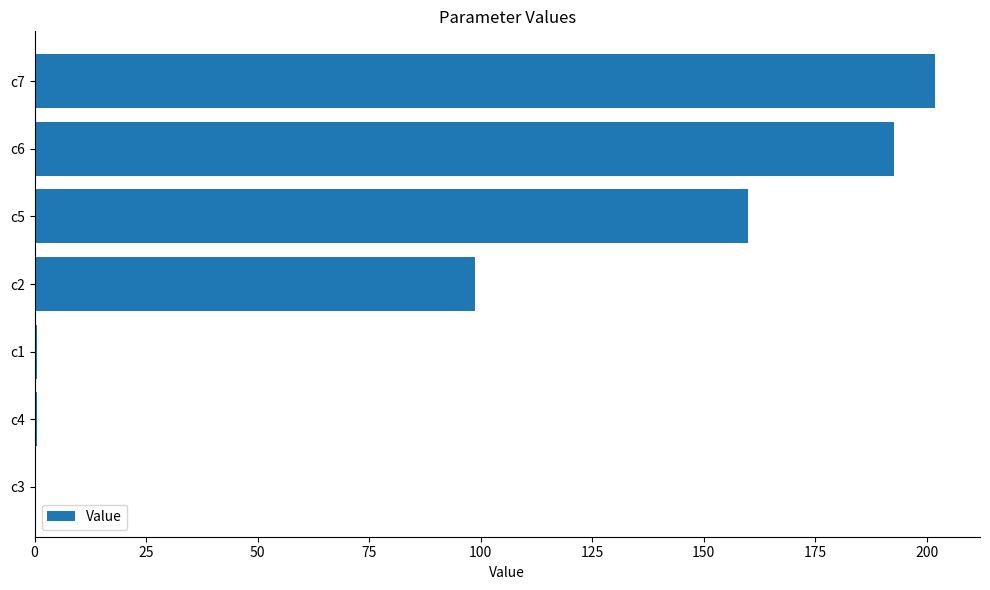

Which category has the highest value across all series?

c7